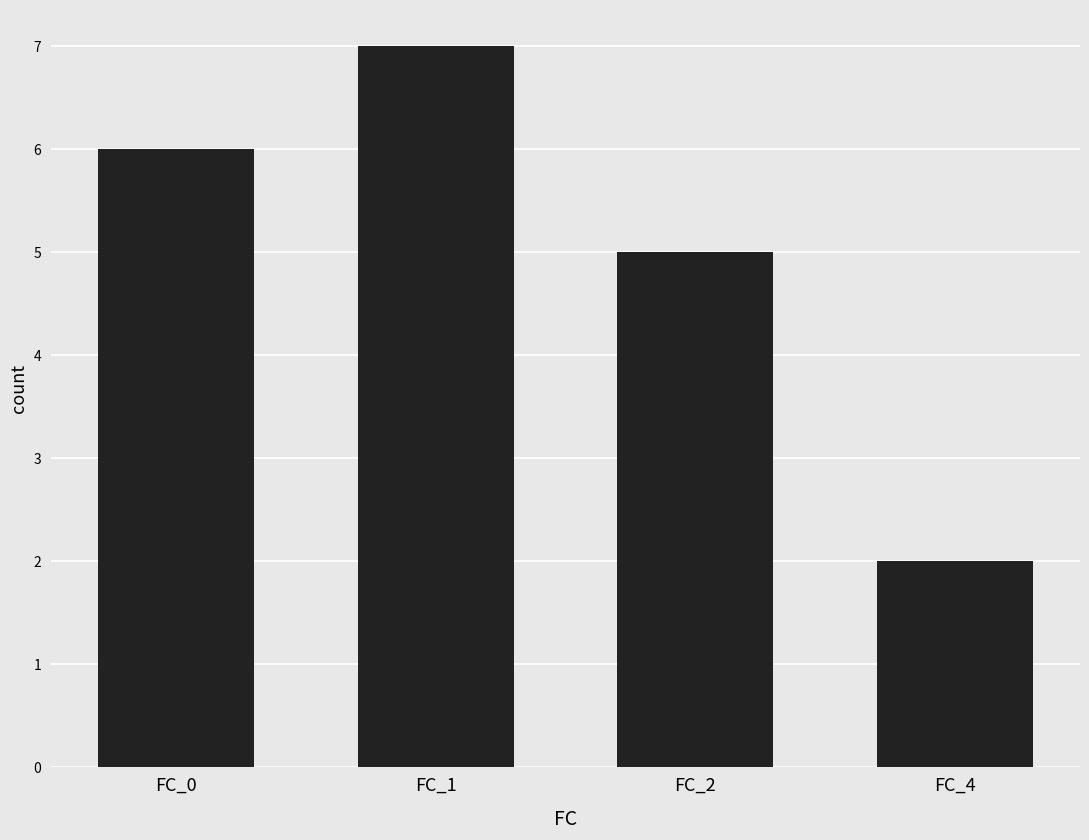

What is the value of the 4th bar from the left?

2